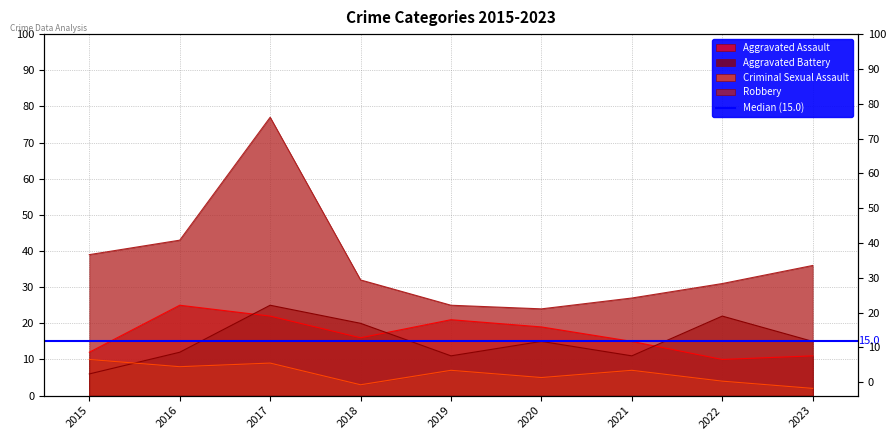

Where is the first local minimum for Criminal Sexual Assault?

2016